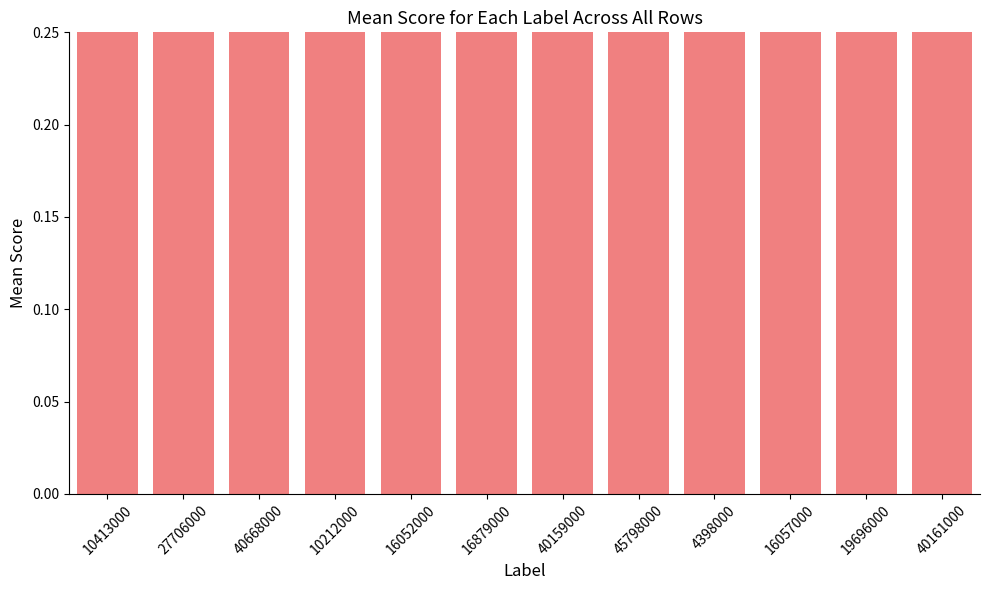

Count the number of data series in this chart.

1